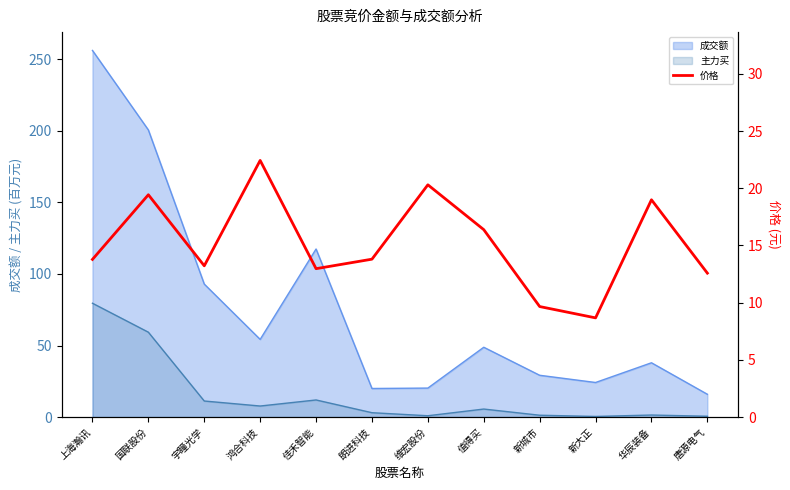

What is the label of the 7th point from the right?

朗进科技